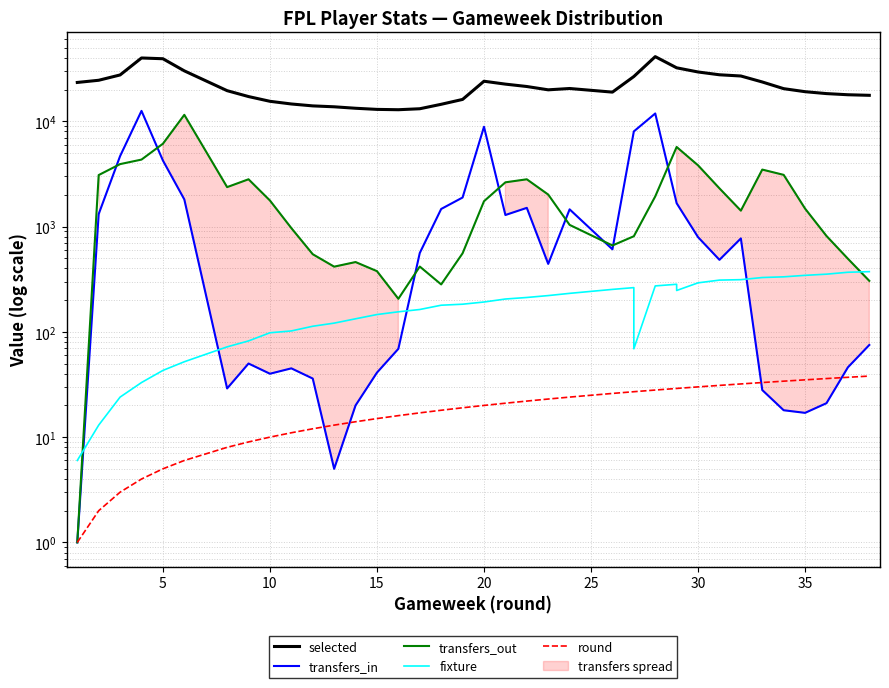

True or false: transfers_out and selected intersect in this chart.

False